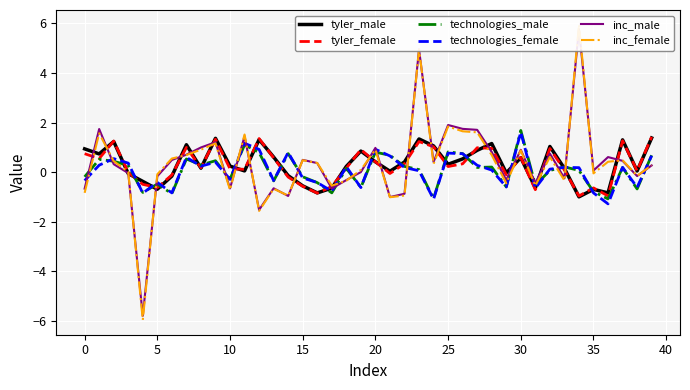

What is the highest value of the tyler_female series?

1.4